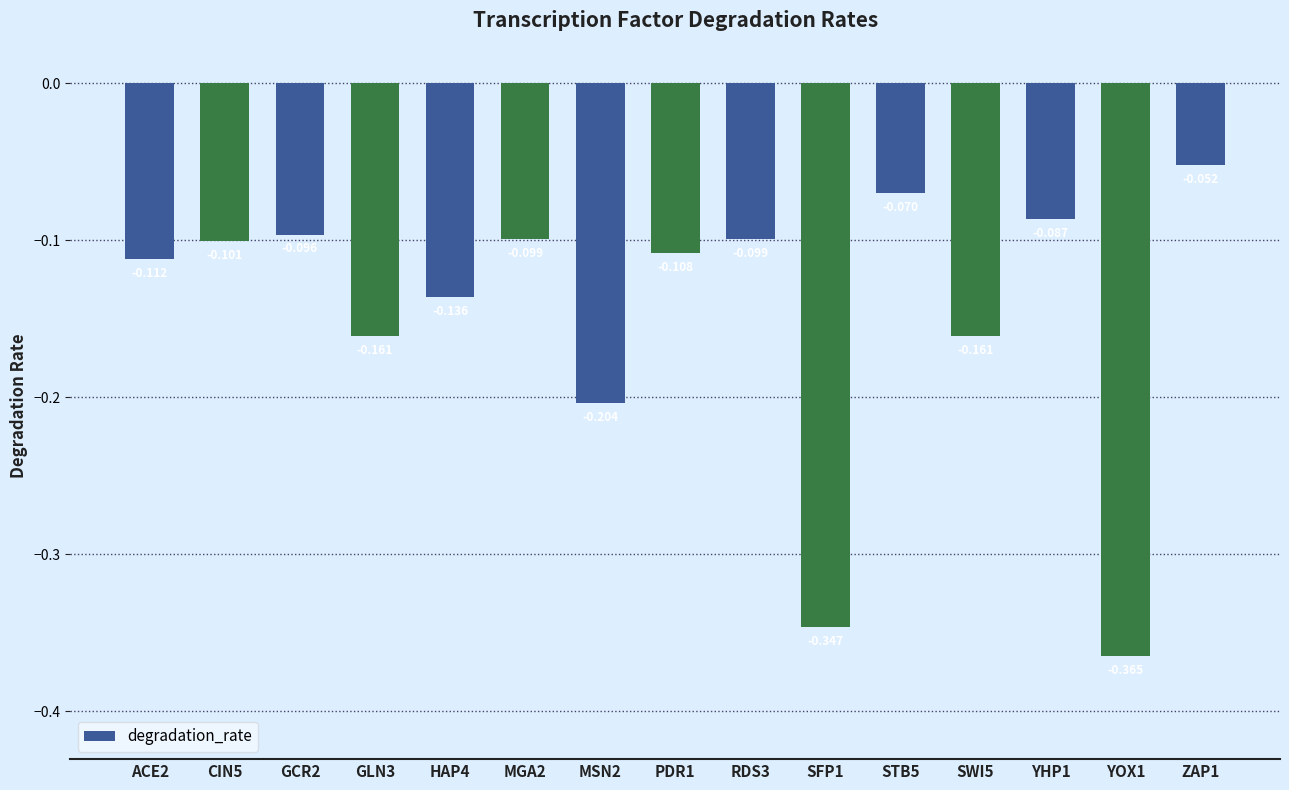

What position from the left is SWI5?

12